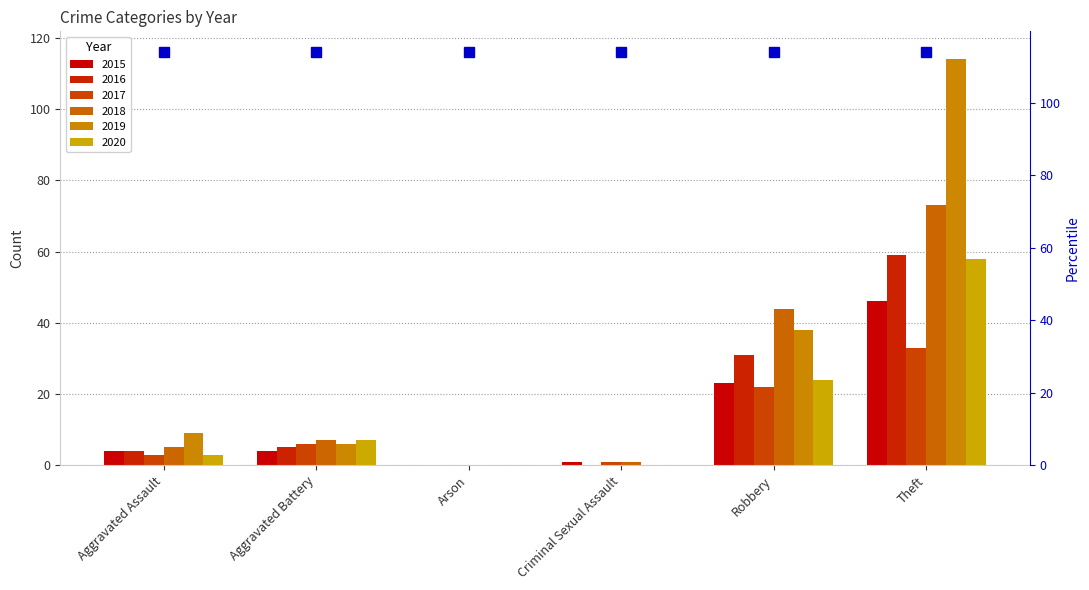

List the series in order of their peak value, highest first.

2019, 2018, 2016, 2020, 2015, 2017